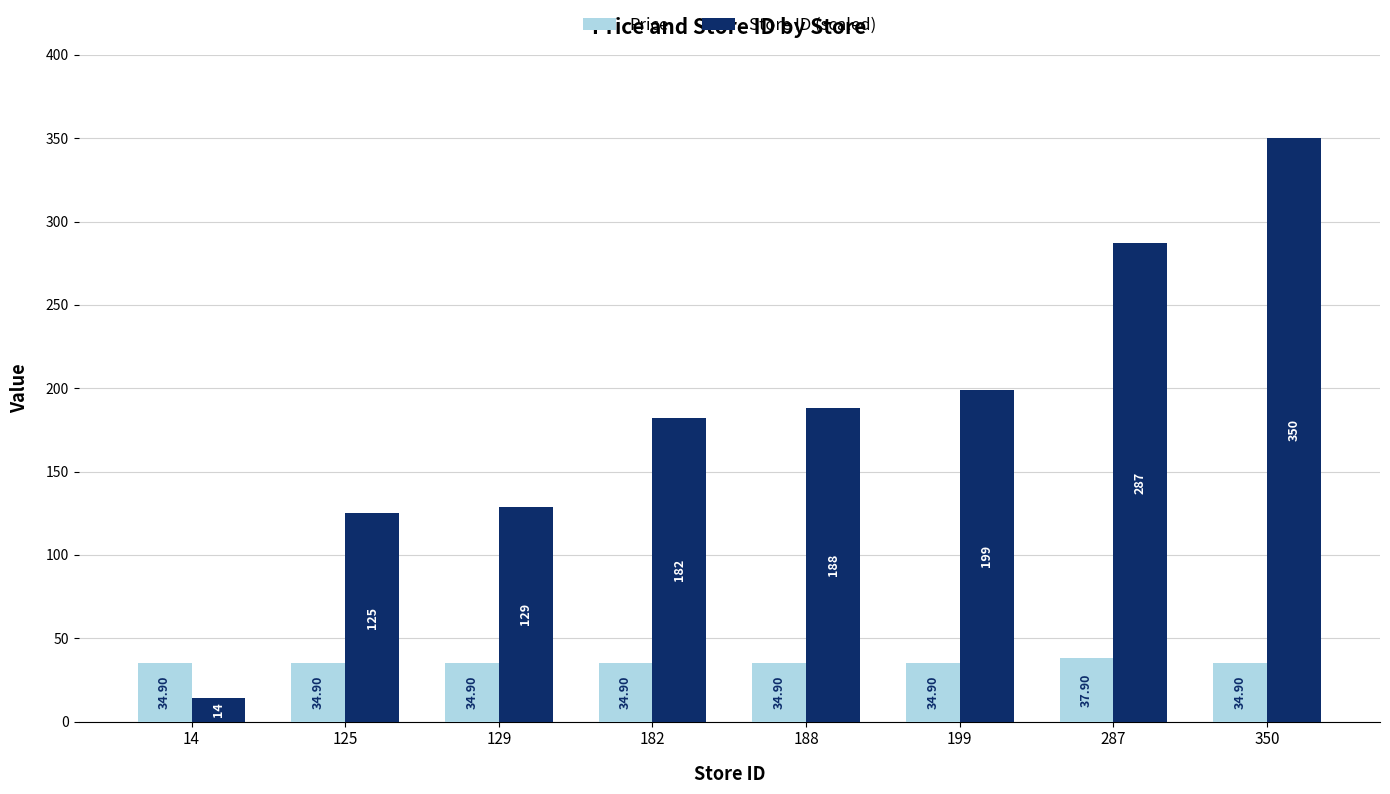

Which series has the largest total across all categories?

Store ID (scaled)